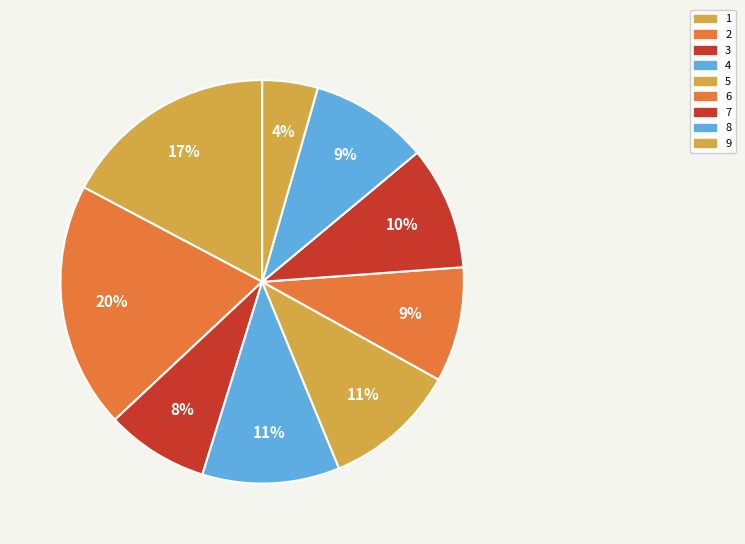

Is 6 the majority of the pie?

No